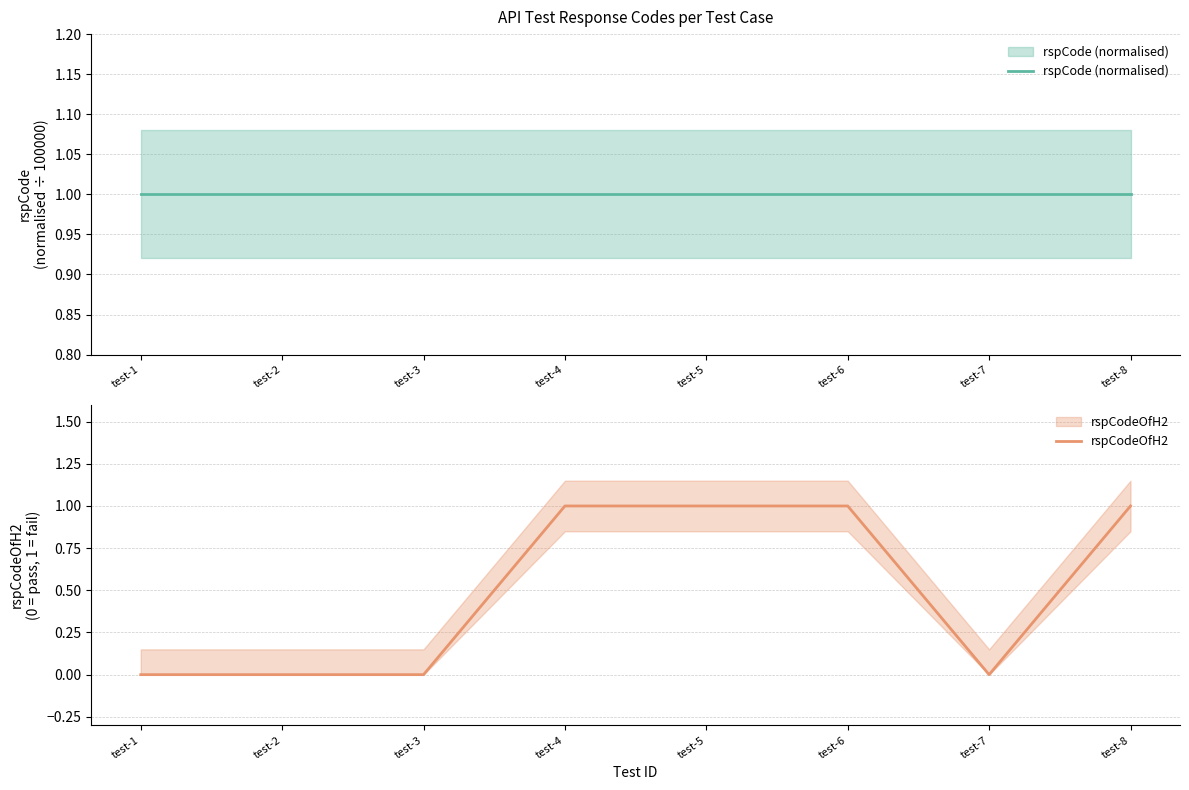

Rank the series by their maximum value, from highest to lowest.

rspCode (normalised), rspCodeOfH2